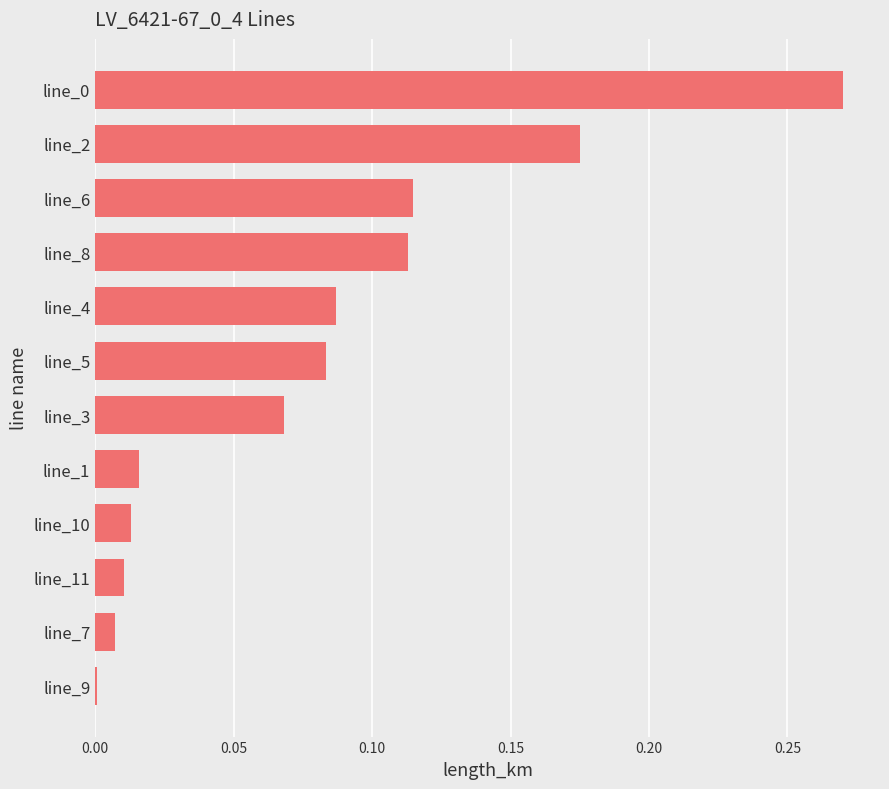

What is the sum of all values?

1.0